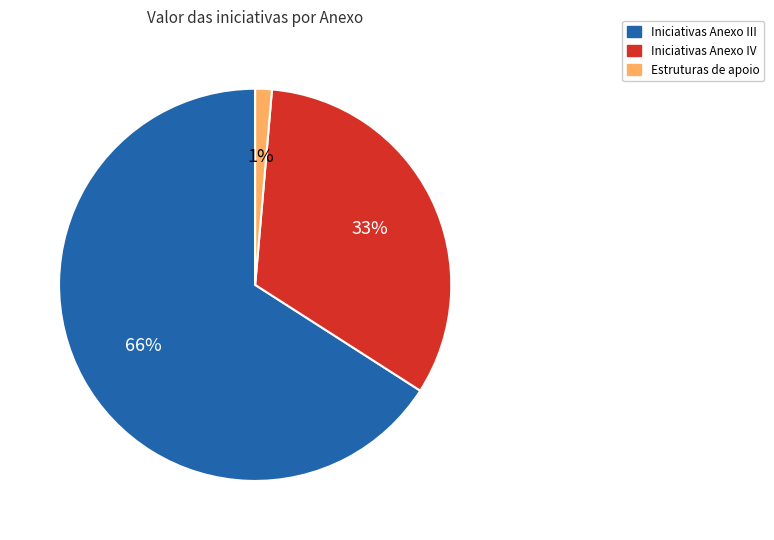

To the nearest percent, what is the difference between the largest and smallest slice percentages?

65%